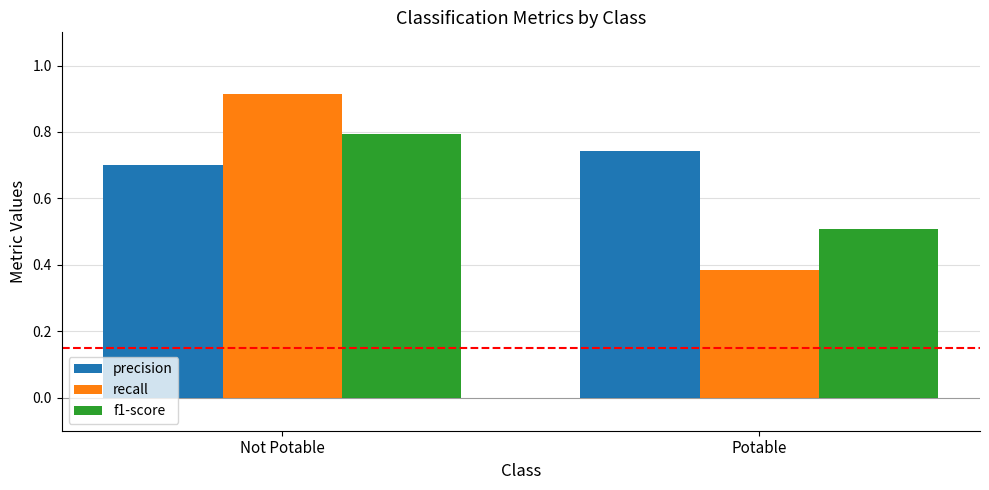

Count the number of data series in this chart.

3